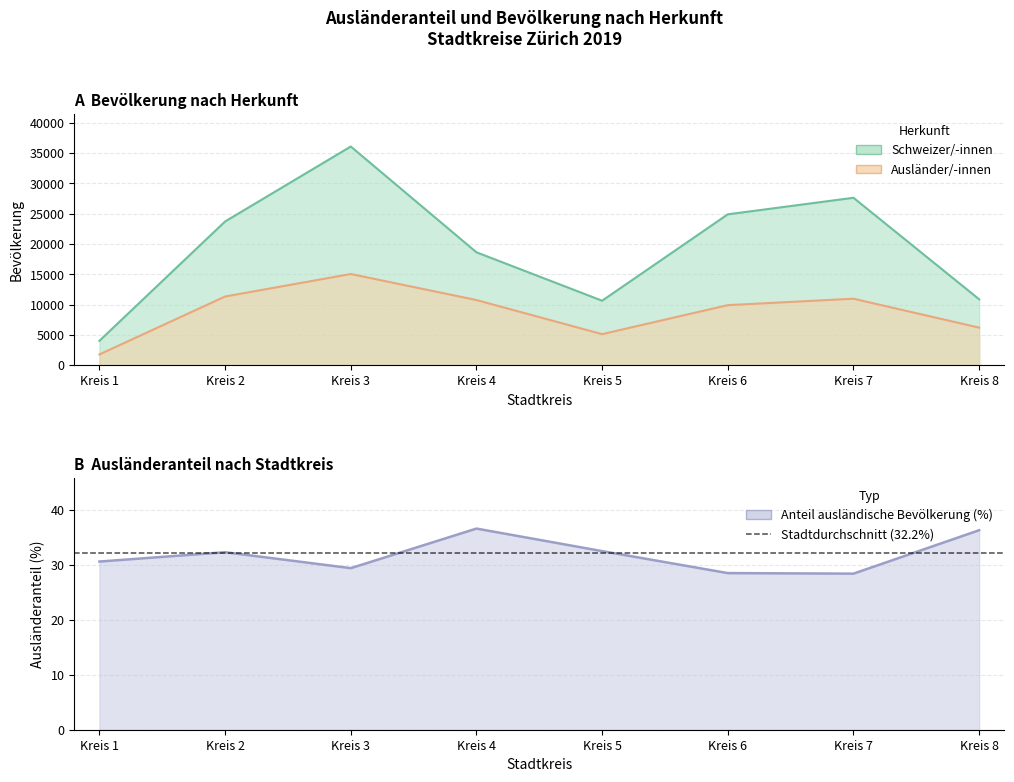

At which label is Anteil ausländische Bevölkerung (%) closest to 32?

Kreis 2